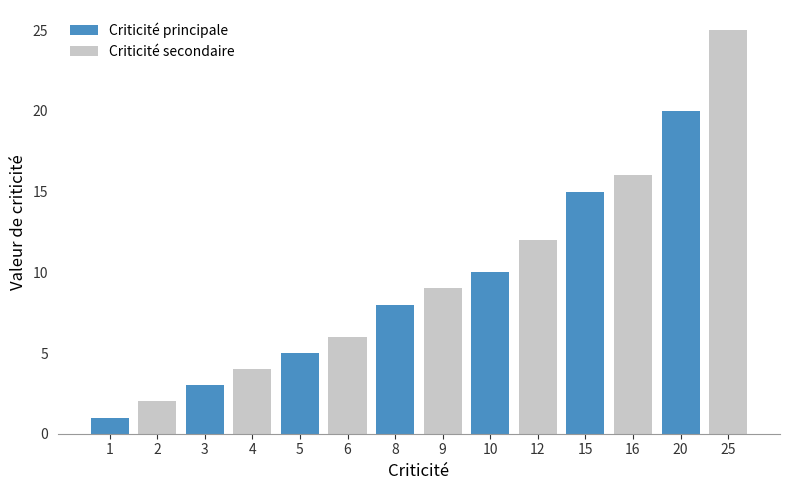

True or false: the data shows 3 at 9.

False